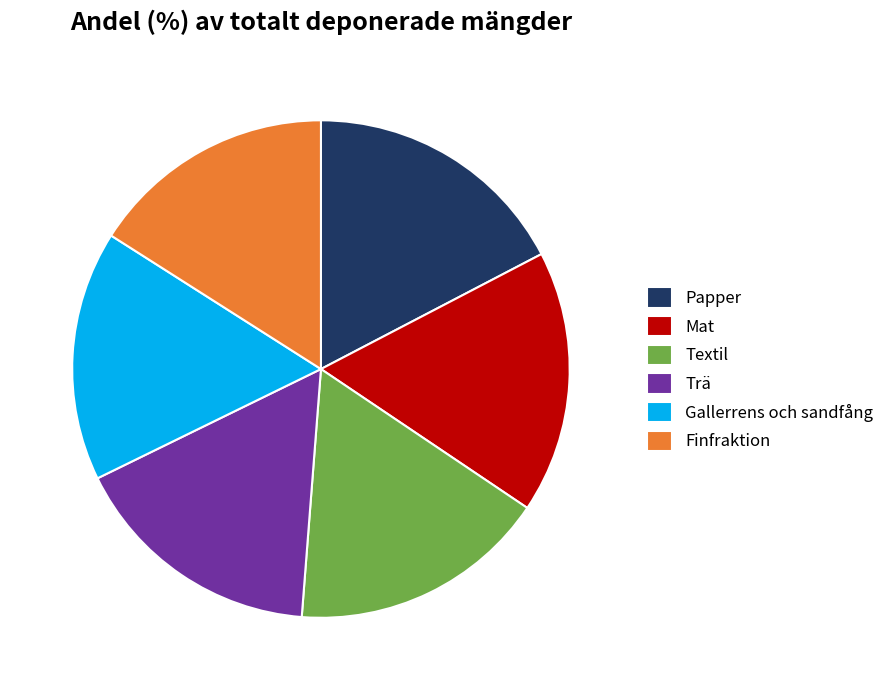

Is Mat the majority of the pie?

No